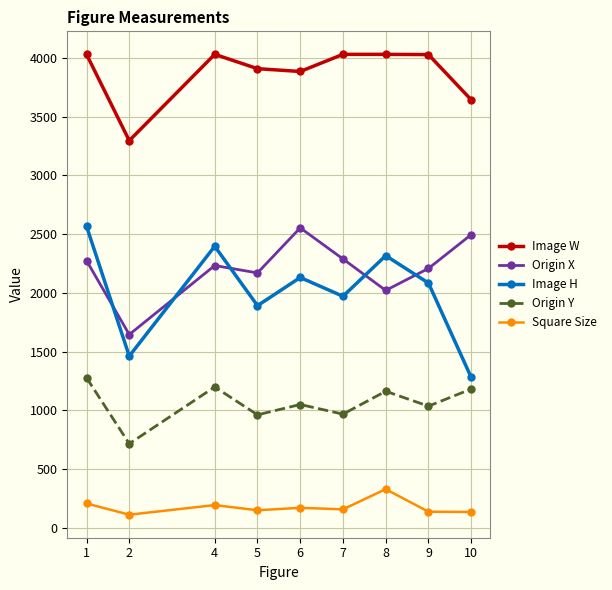

Where is the first local maximum for Image H?

4